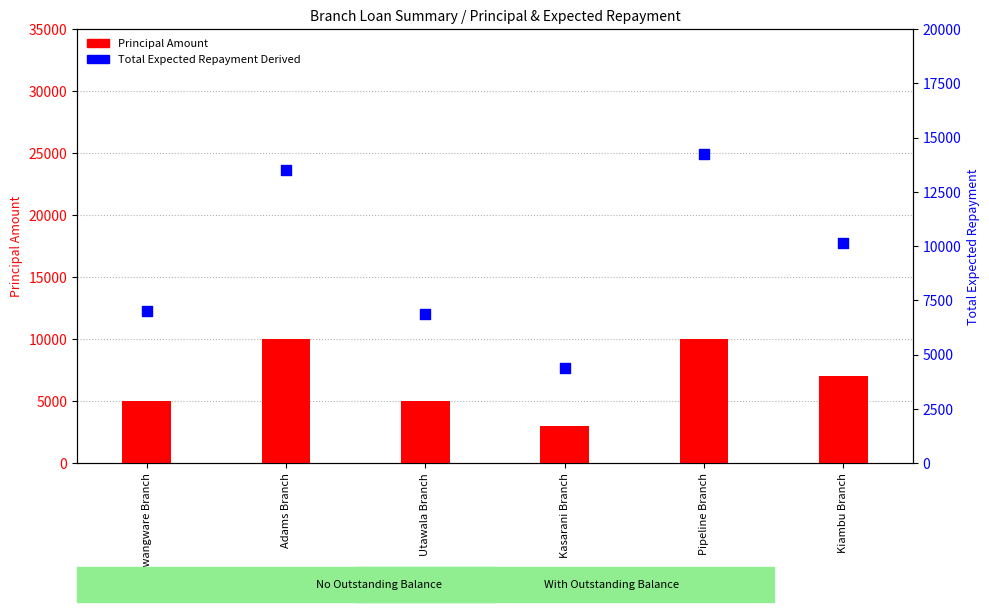

At how many categories does at least one series exceed 5086?

5